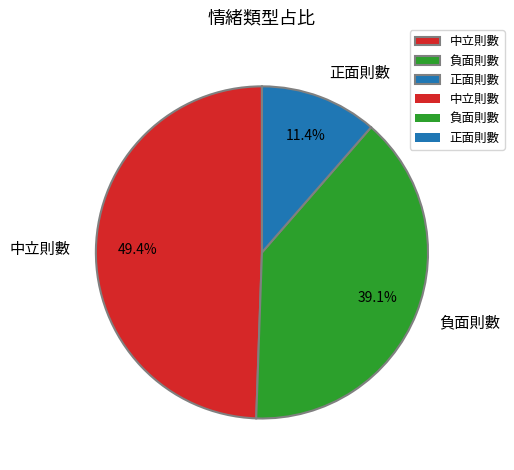

What percentage is the 中立則數 slice, to the nearest percent?

49%